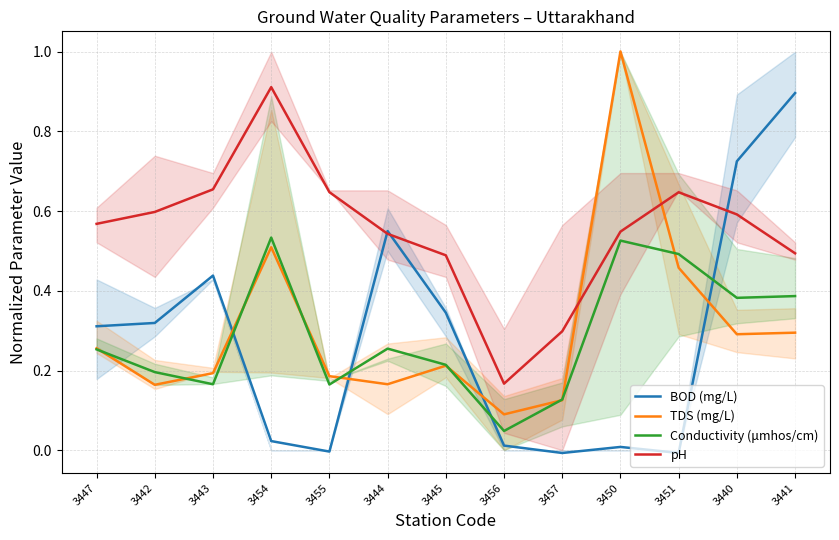

After their last crossing, which series has the higher values: TDS (mg/L) or Conductivity (μmhos/cm)?

Conductivity (μmhos/cm)